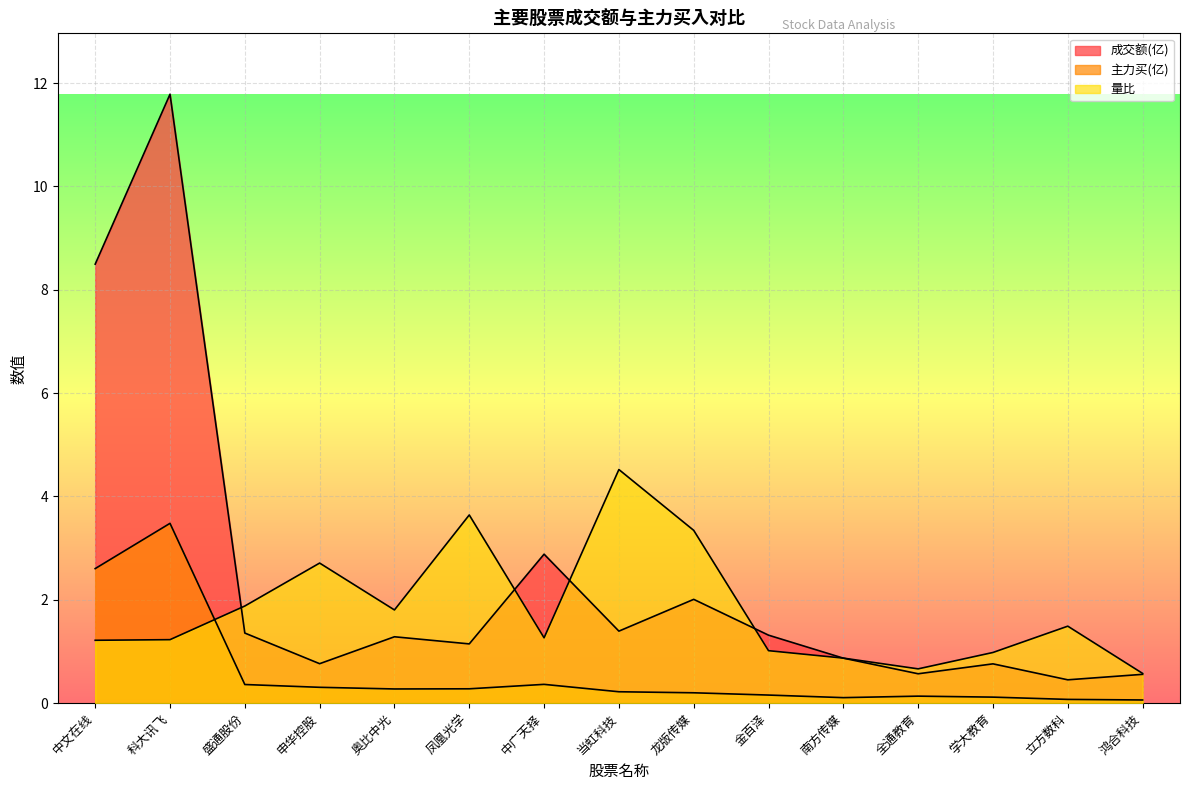

What is the total value across all series at 全通教育?

1.4